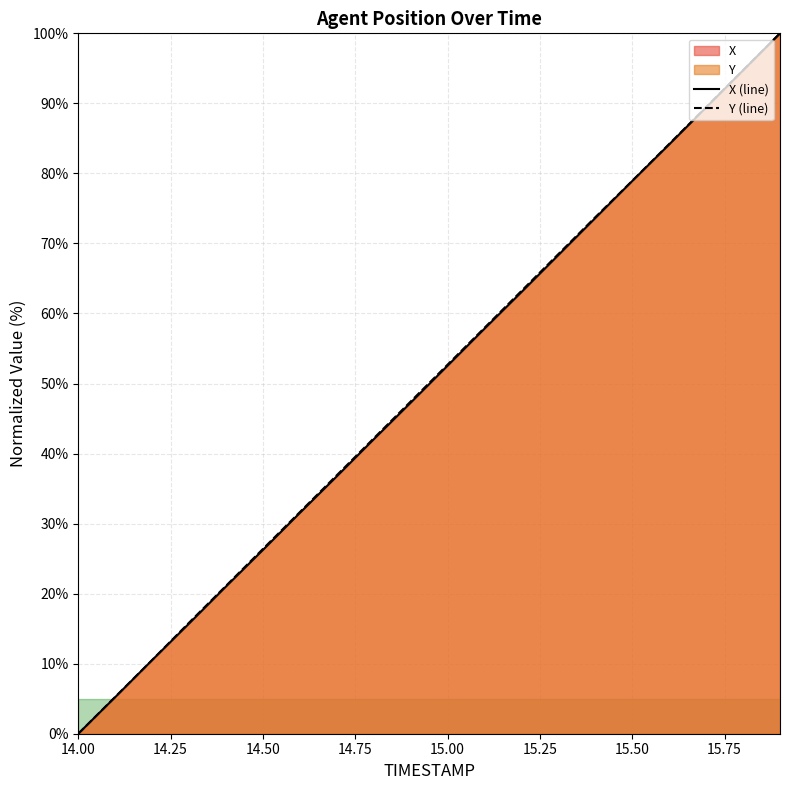

How many values in the X (line) series exceed 52?

10